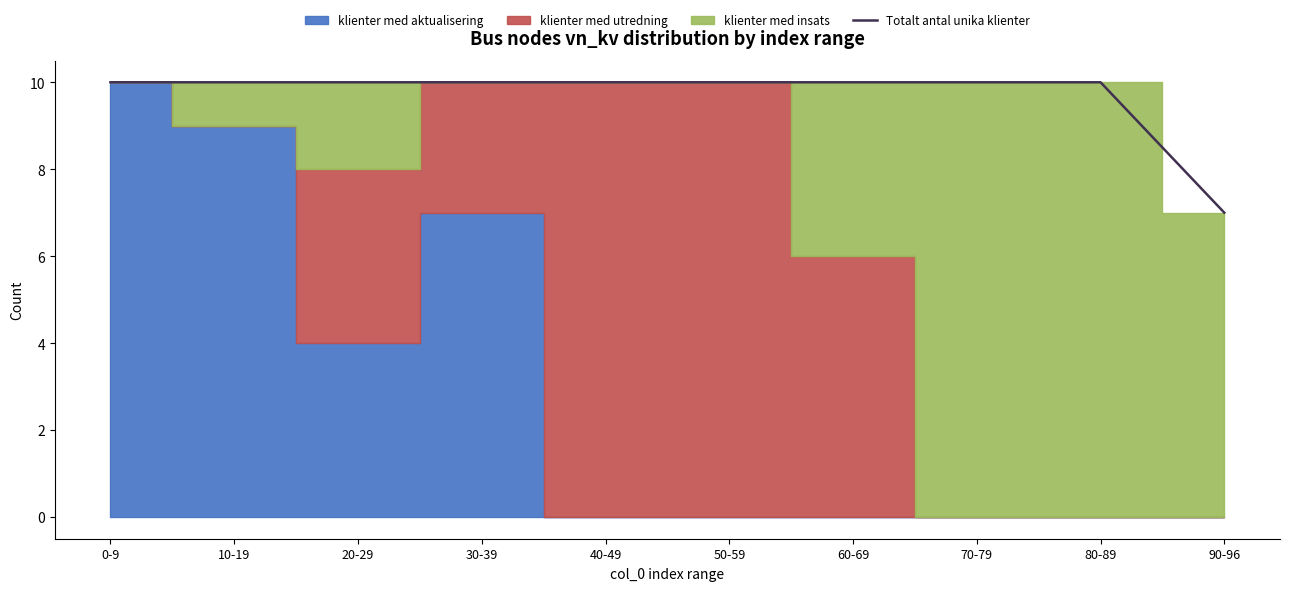

What is the smallest value displayed?

7